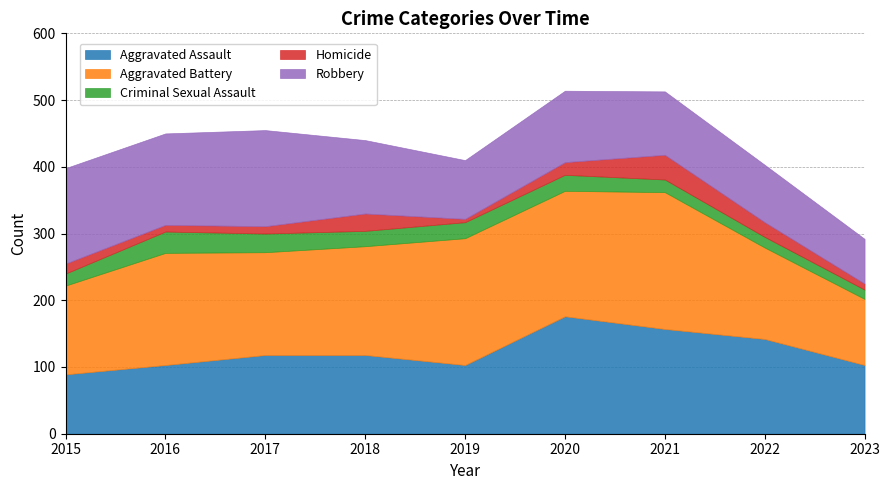

After their last crossing, which series has the higher values: Robbery or Aggravated Assault?

Aggravated Assault